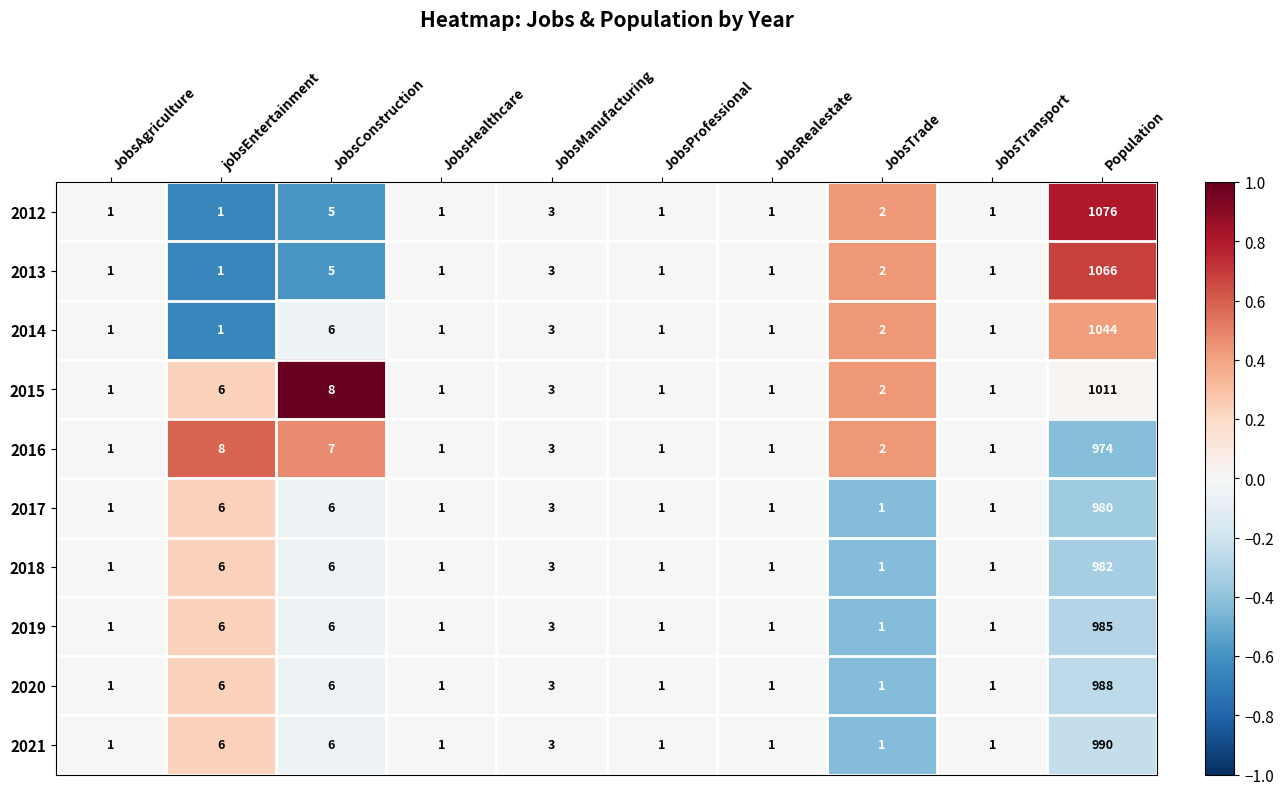

Is it true that 2013 equals 1 at JobsTransport?

True